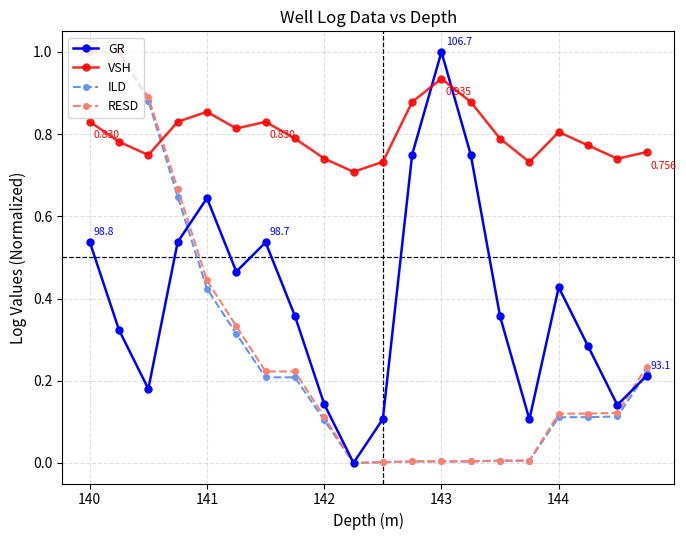

True or false: RESD and VSH cross at least once.

True